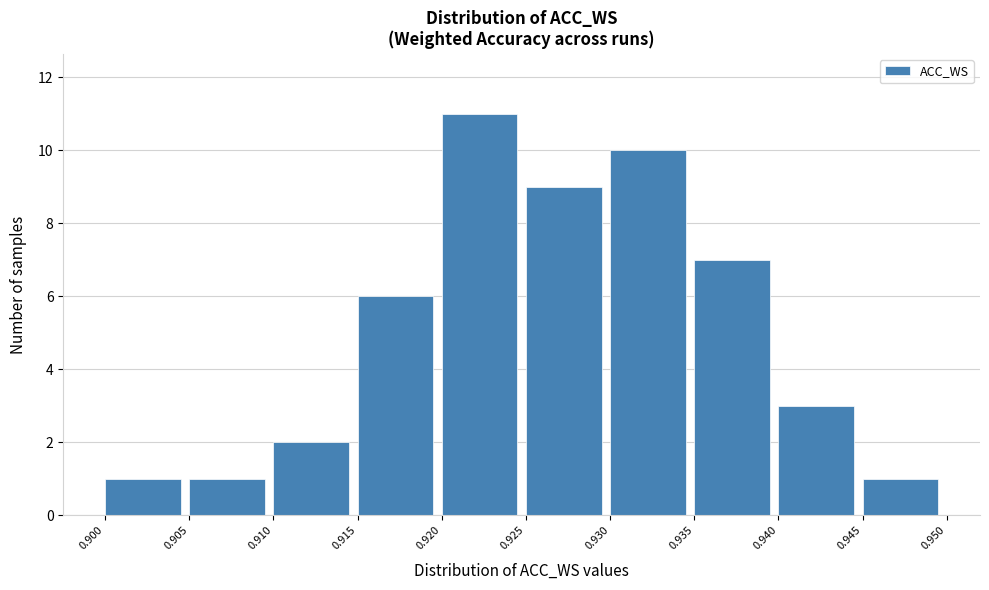

What is the height of the bar covering 0.945 to 0.950 on the x-axis? The values are not printed on the chart, so give them approximately, as read against the axis.

1